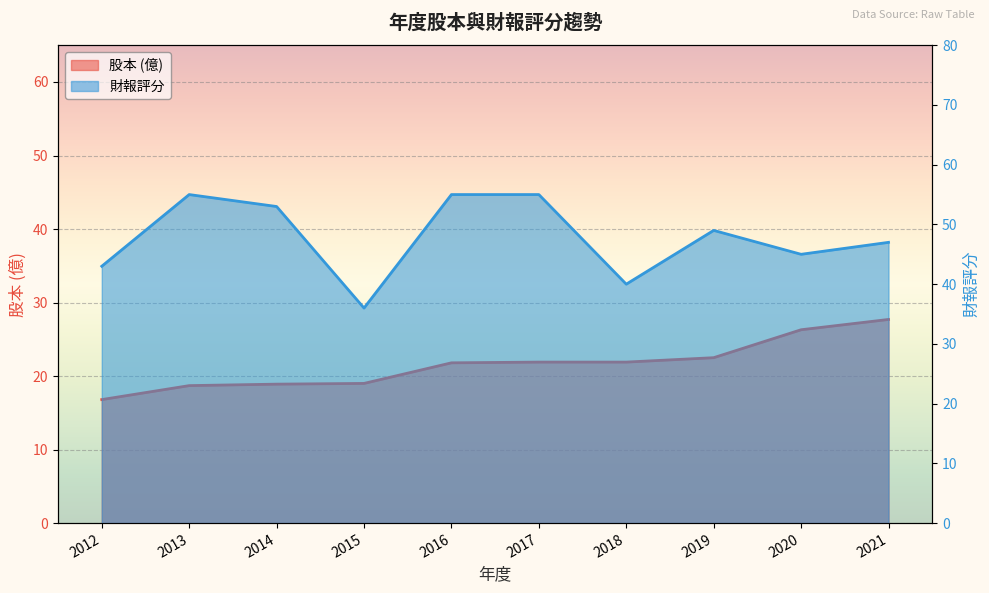

At how many categories does at least one series exceed 17?

10